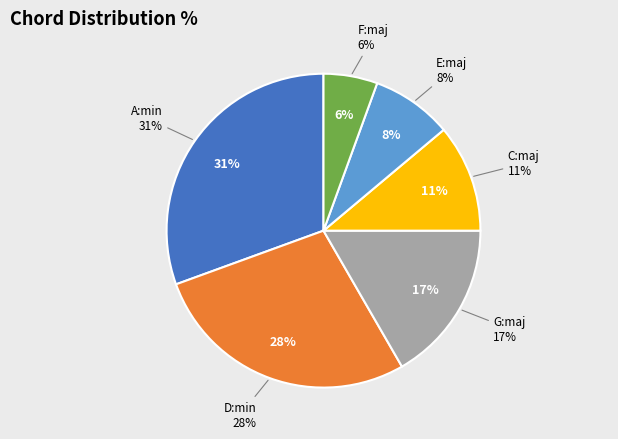

Does G:maj account for over 50% of the chart?

No